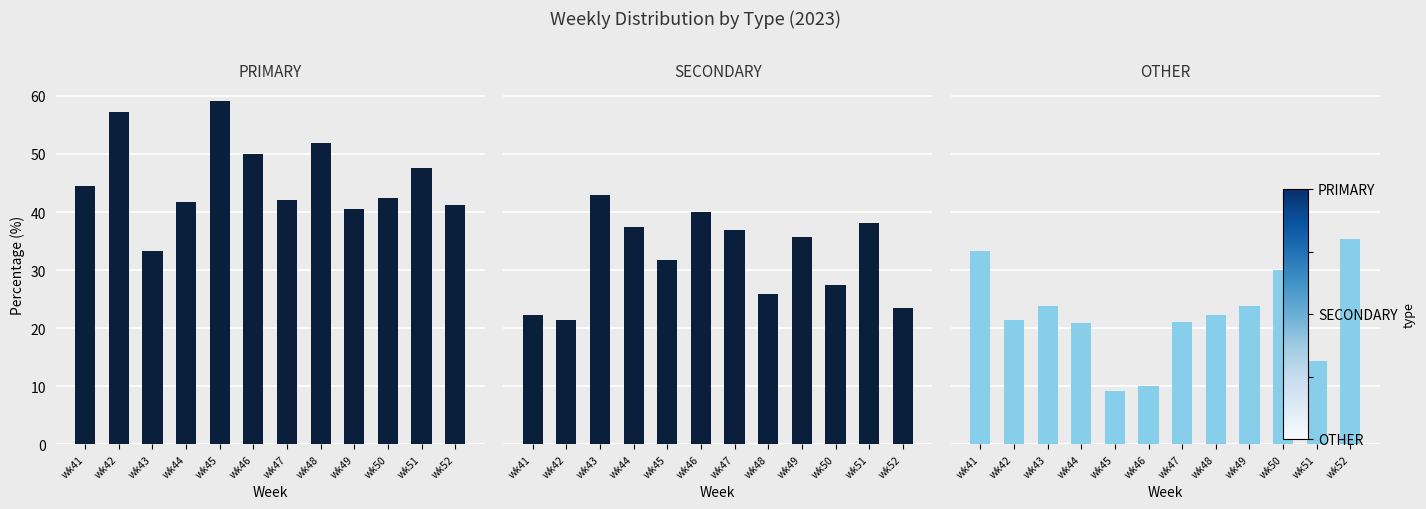

At which category does the chart reach its minimum across all series?

wk45